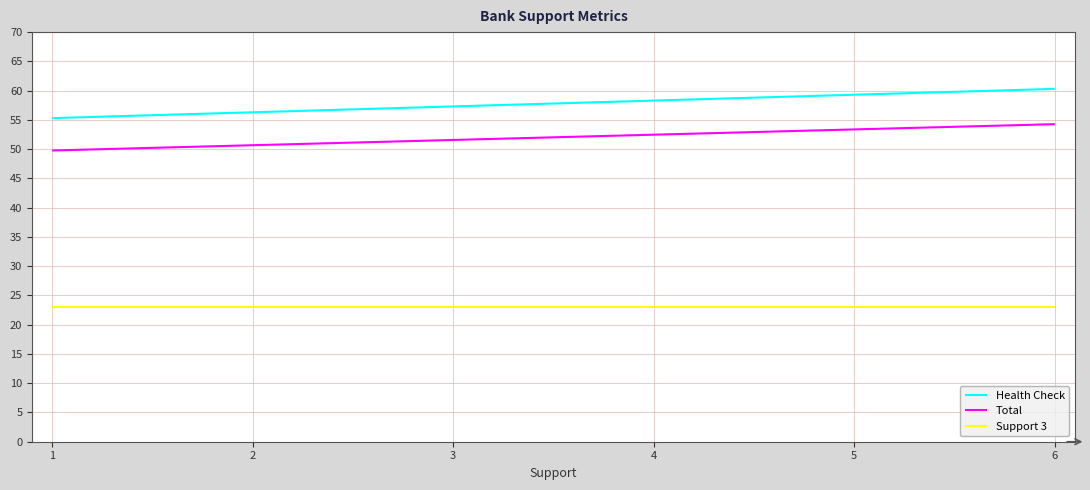

The Health Check series shows 56.3 at 2. True or false?

True